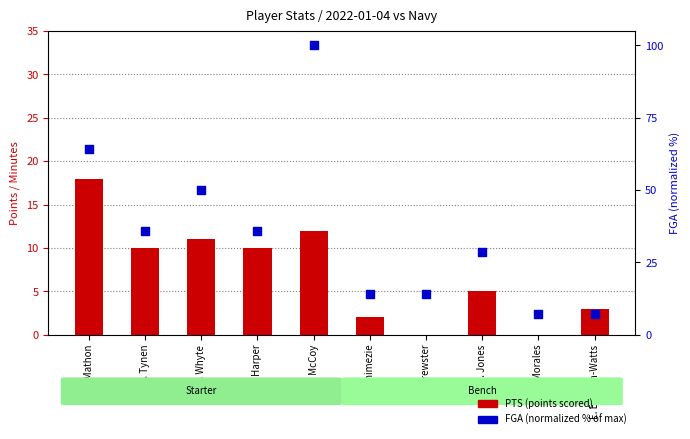

At how many categories does at least one series exceed 40?

3